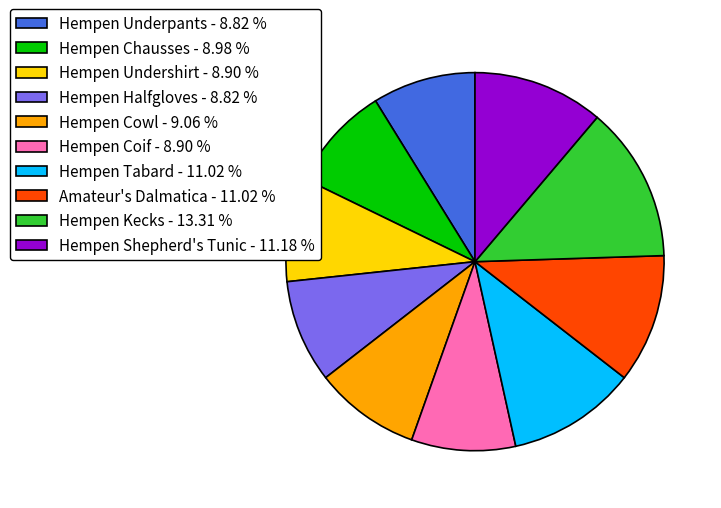

What is the ratio of the value at Hempen Coif - 8.90 % to the value at Hempen Halfgloves - 8.82 %?

1.0